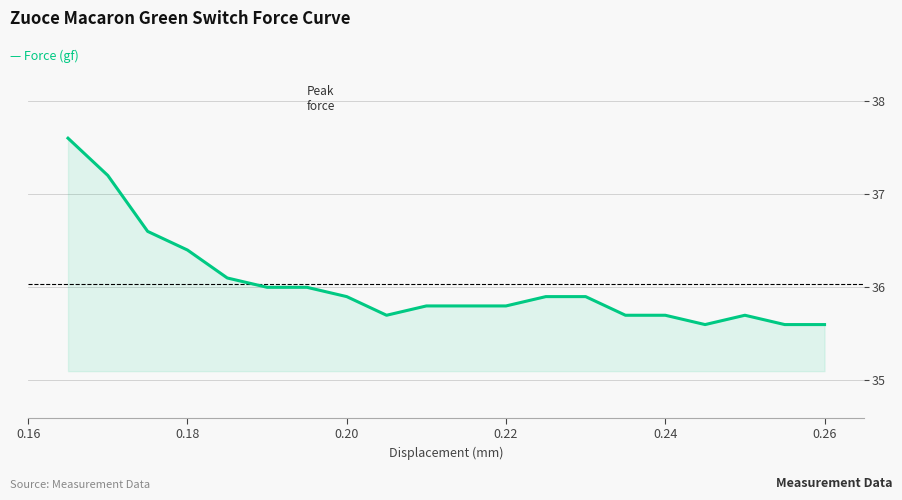

What is the maximum value shown in the chart?

37.6